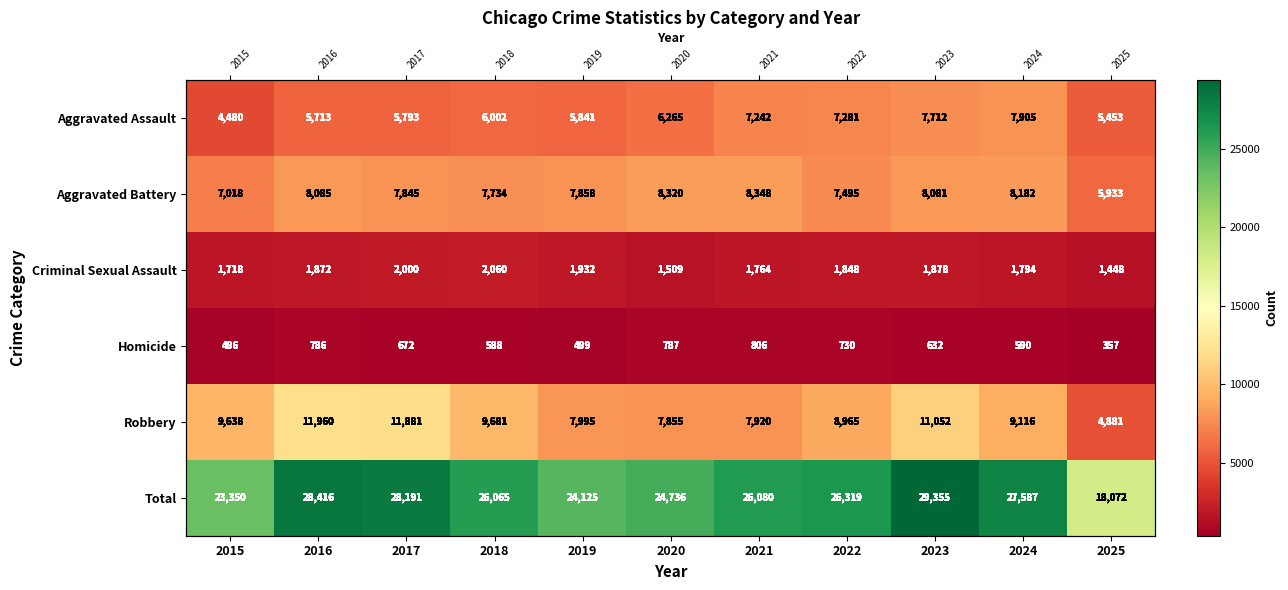

What is the total value across all series at 2021?

52160